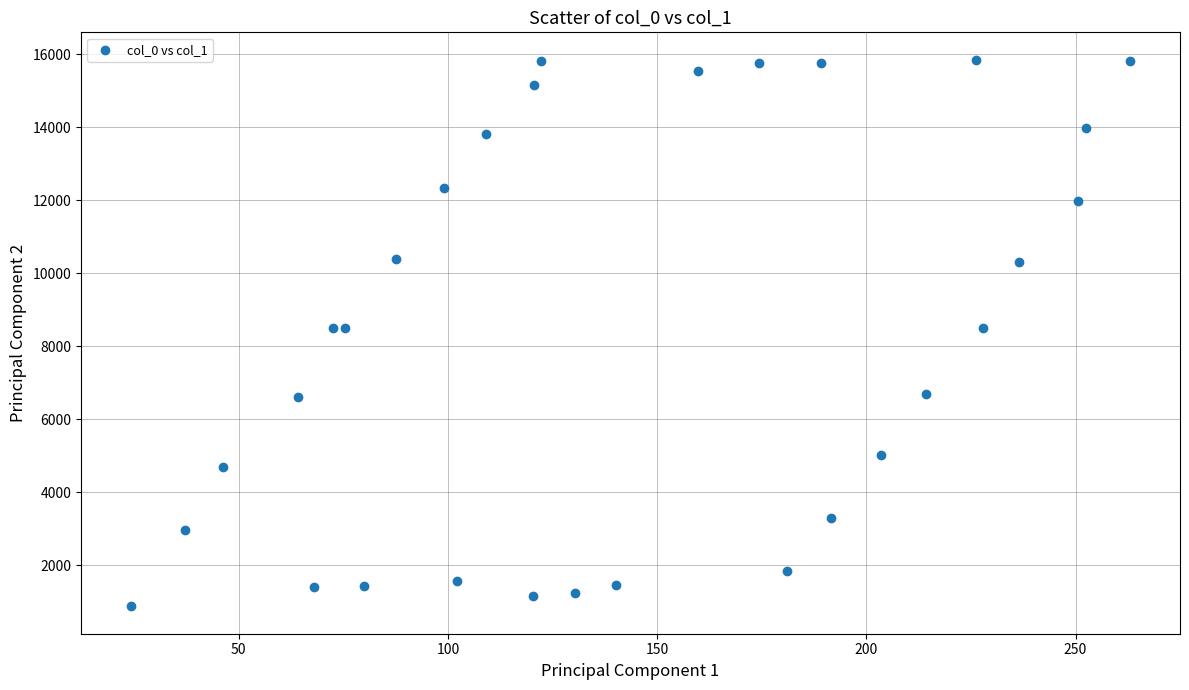

What is the range of X values (max minus min)?

238.8